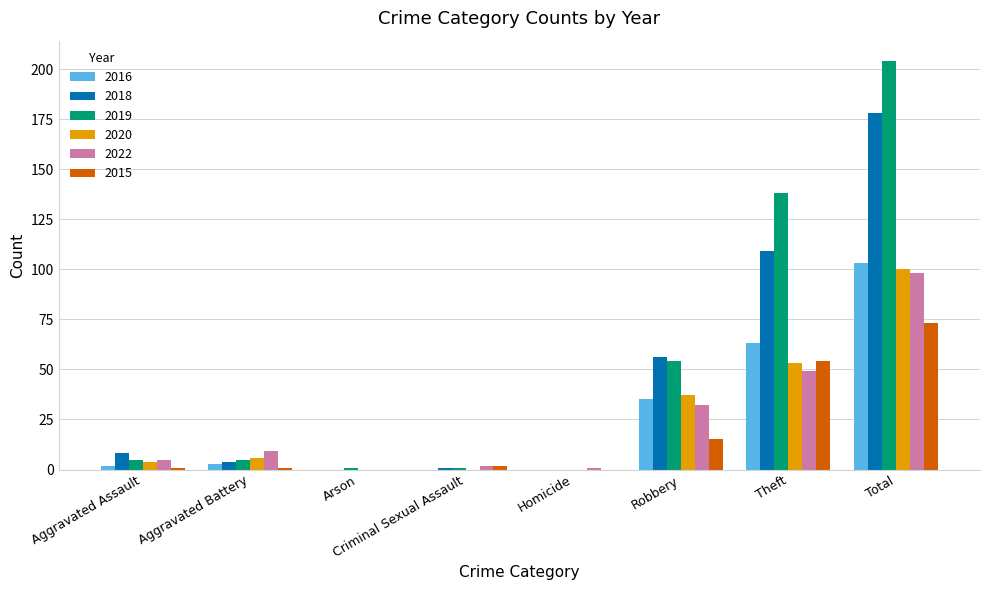

The 2016 series shows 0 at Criminal Sexual Assault. True or false?

True